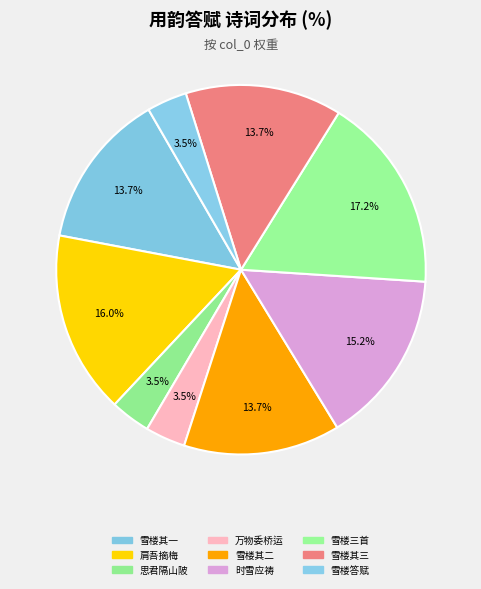

How many slices are in this pie chart?

9